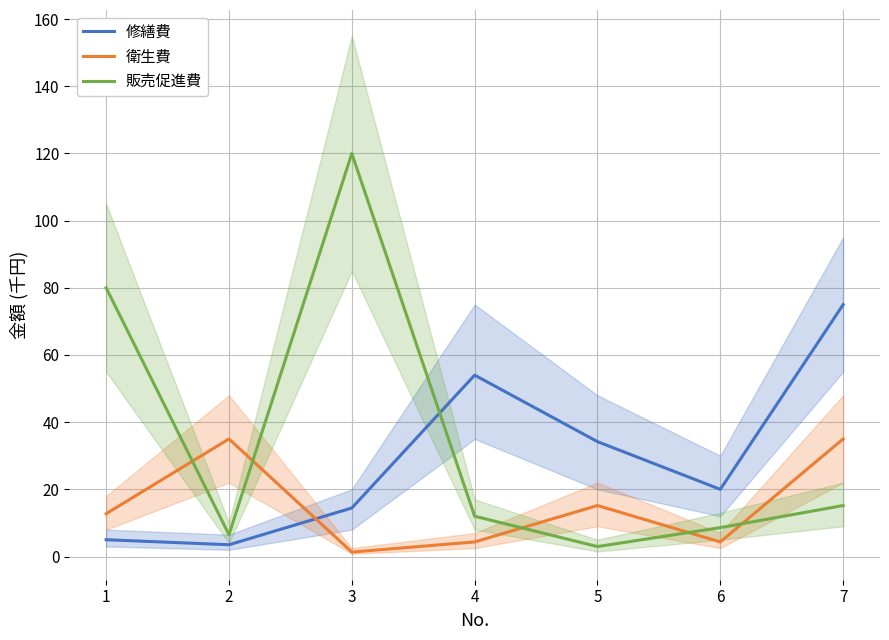

Rank the series by their maximum value, from lowest to highest.

衛生費, 修繕費, 販売促進費